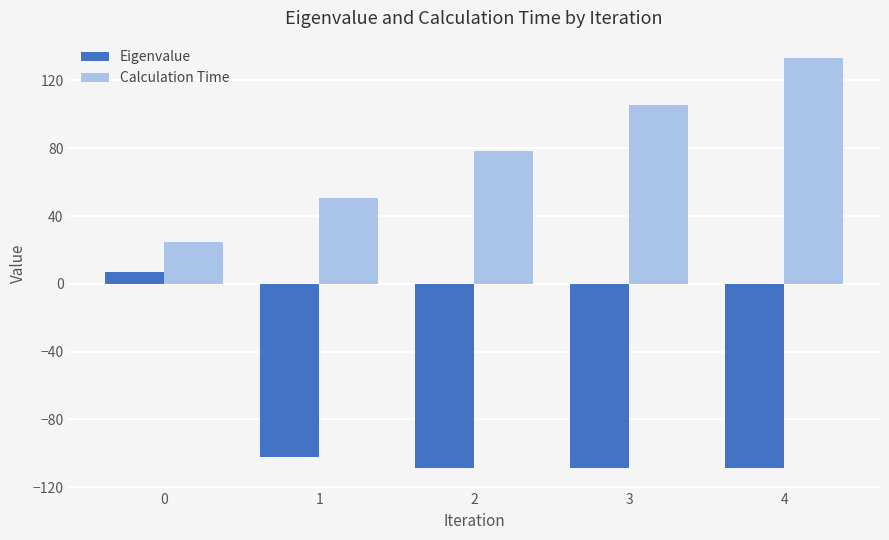

What is the difference between the second highest and second lowest values in the Eigenvalue series?

6.7